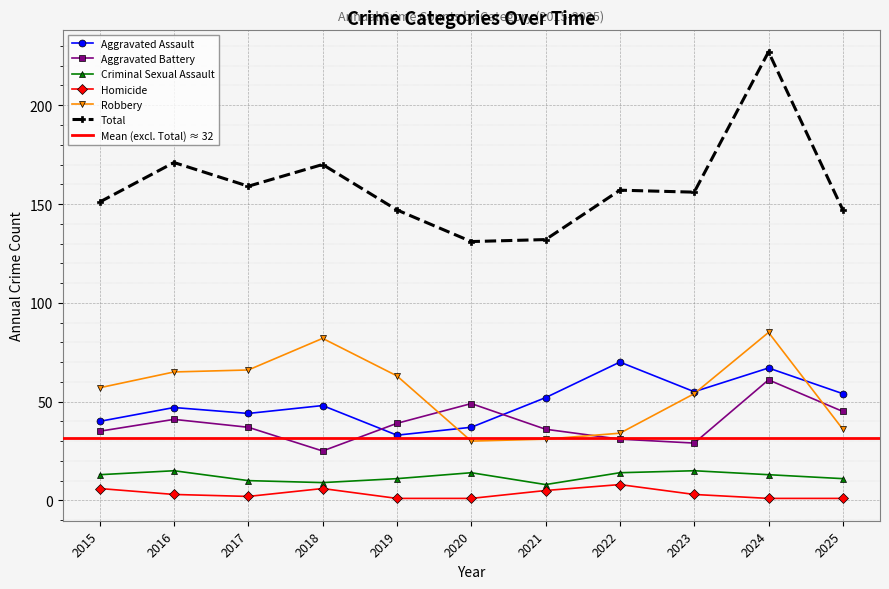

What is the difference between the highest and lowest values at 2020?

130